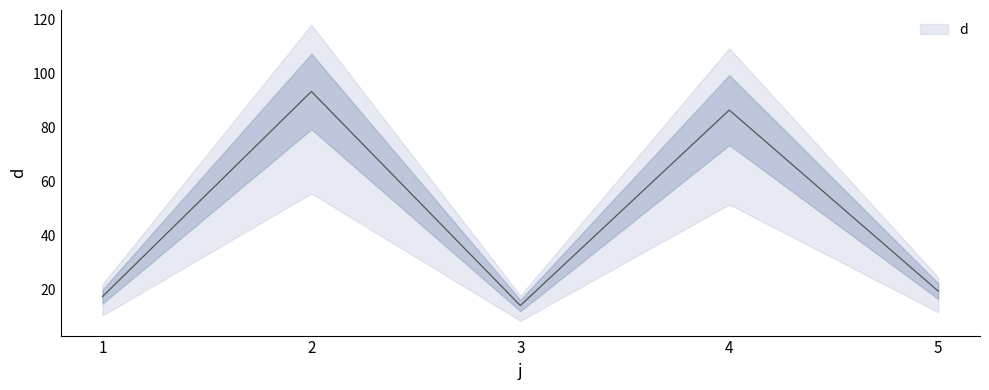

What is the difference between the maximum and minimum values?

79.4